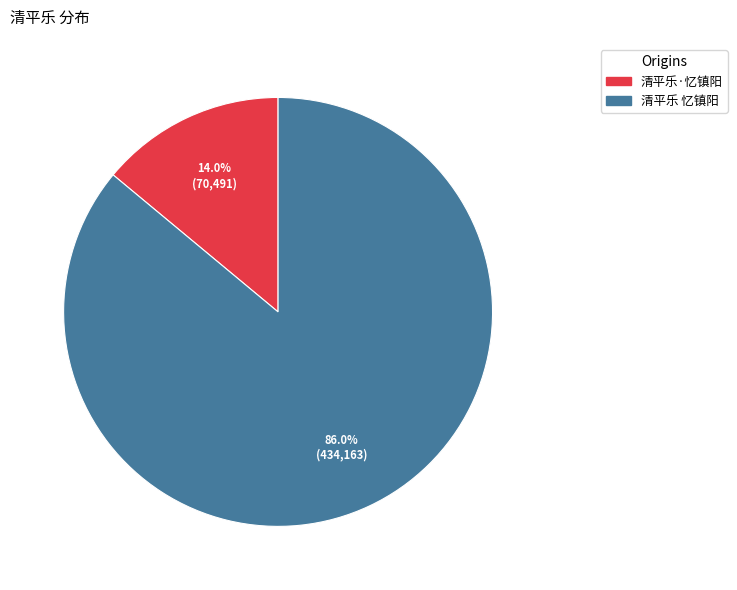

What is the largest slice in the pie chart?

清平乐 忆镇阳